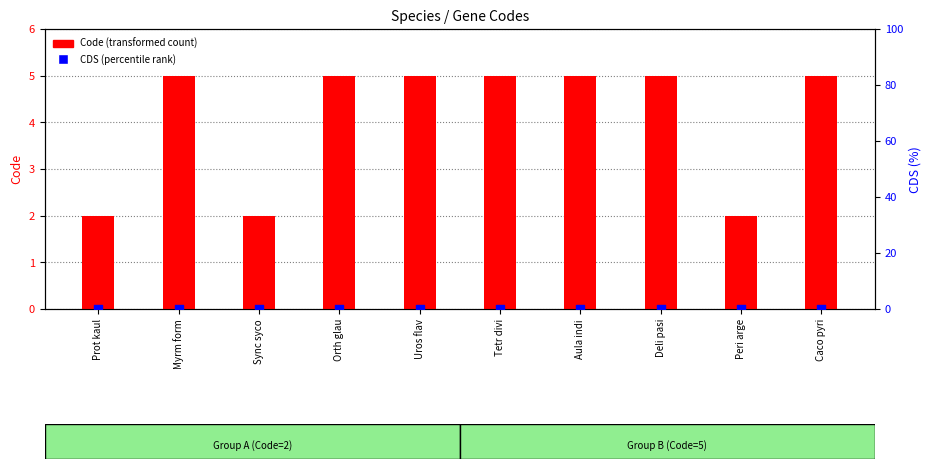

At which category is the sum across all series the highest?

Myrm form